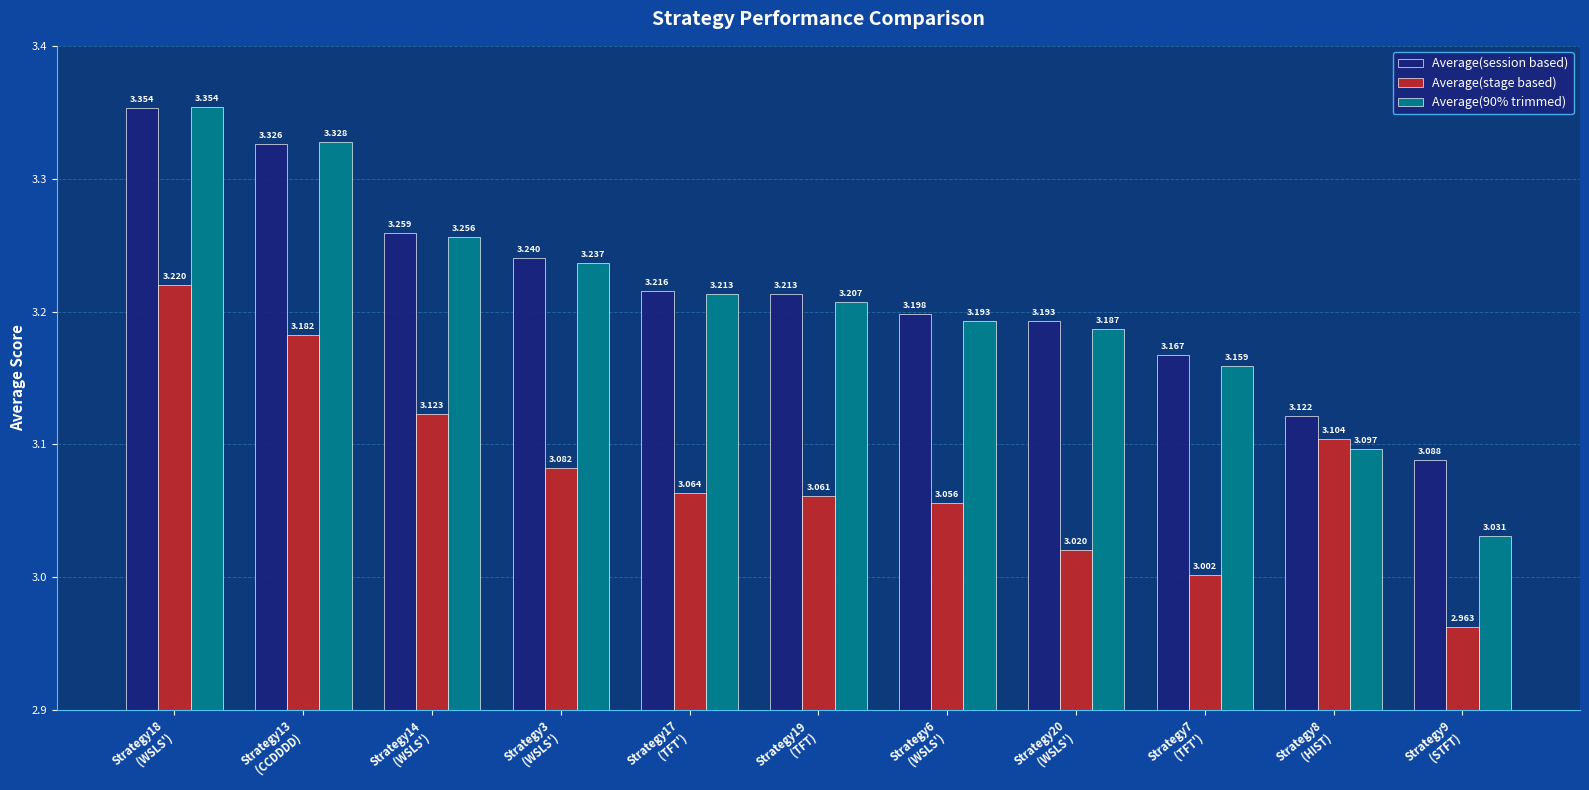

List the series in order of their peak value, highest first.

Average(90% trimmed), Average(session based), Average(stage based)